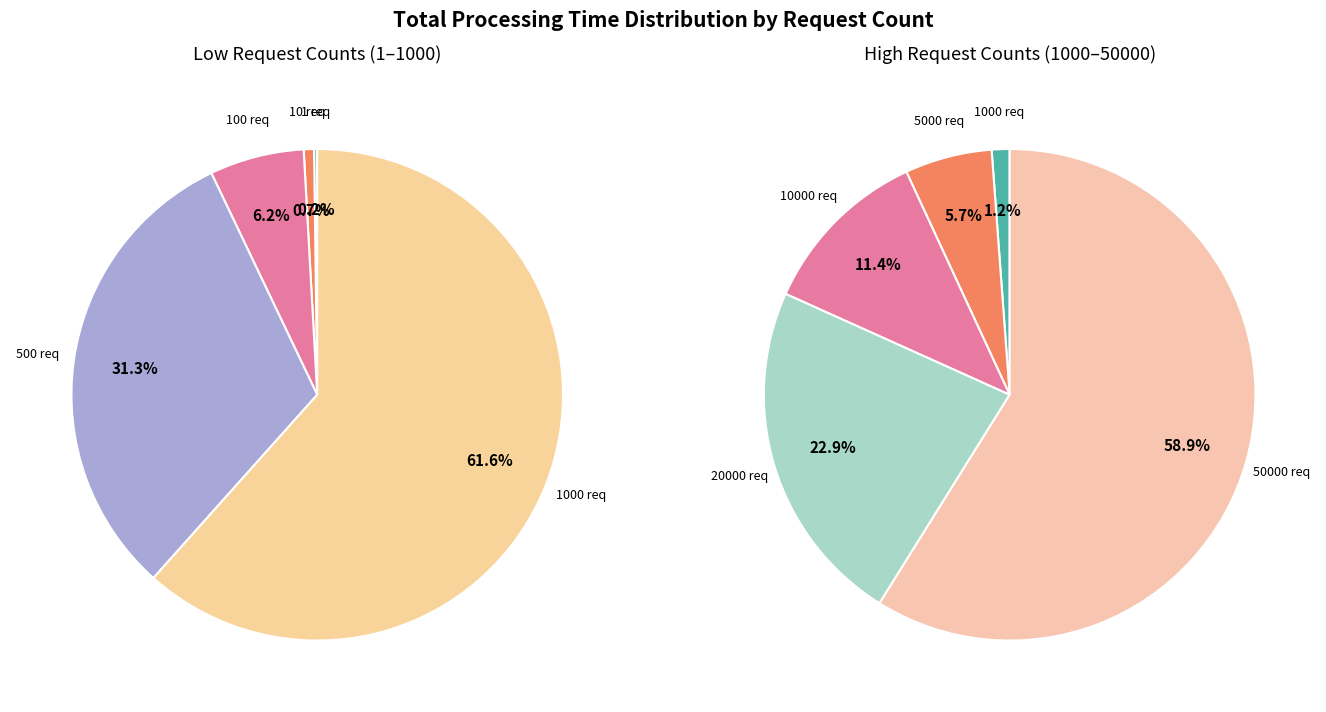

Which slice represents more than half of the pie?

50000